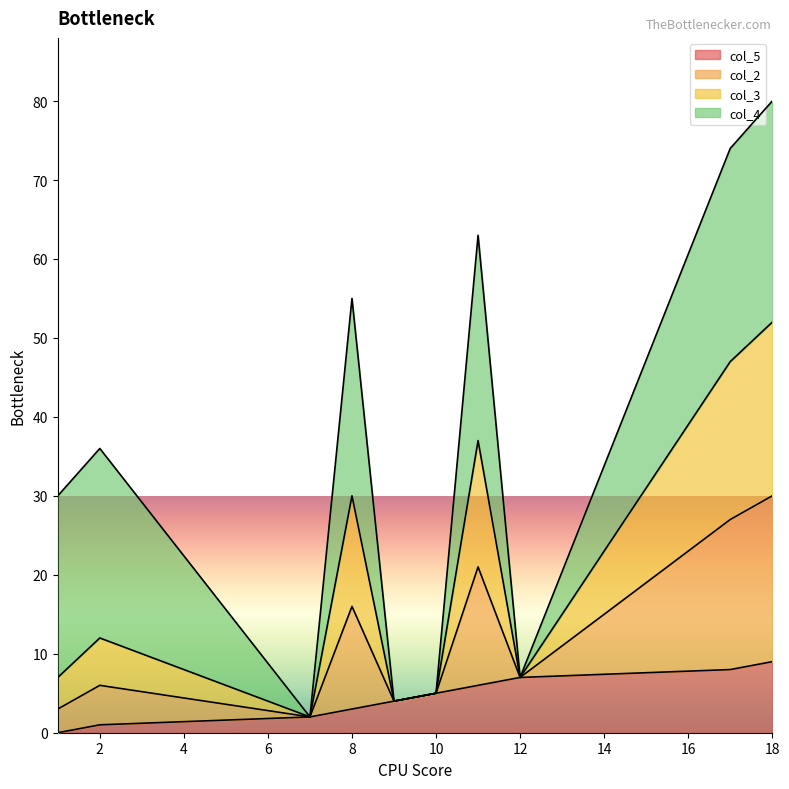

Does the chart display data point markers on the line(s)?

No